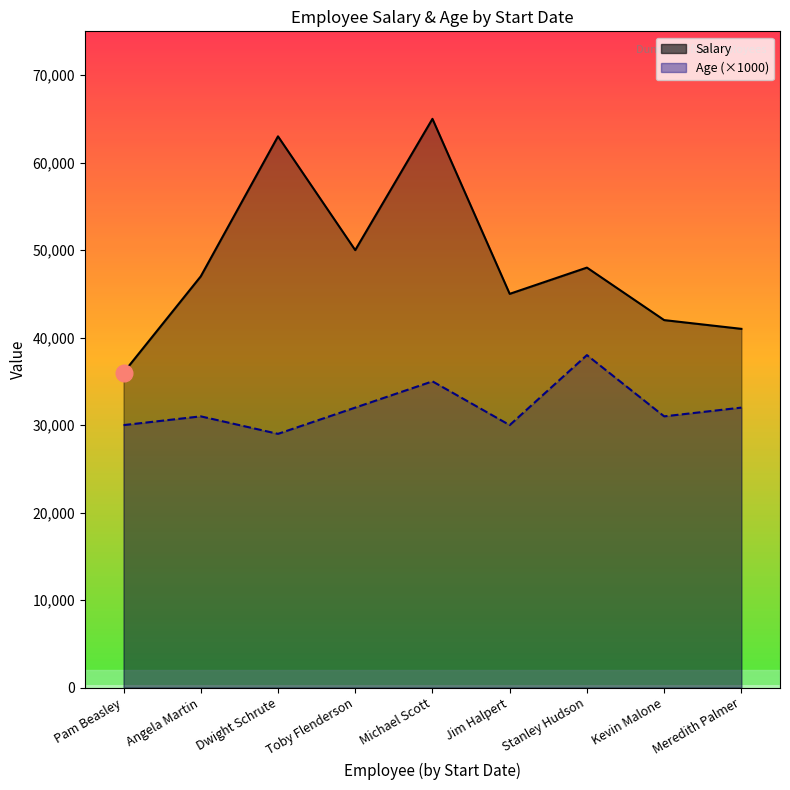

At which label does Age (×1000) reach its minimum?

Dwight Schrute